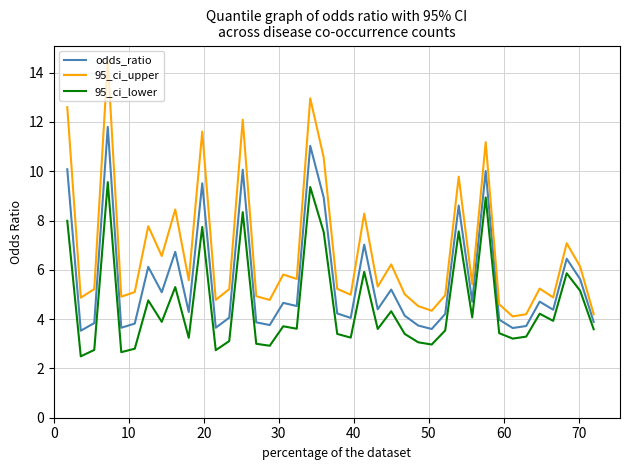

List the series in order of their peak value, highest first.

95_ci_upper, odds_ratio, 95_ci_lower